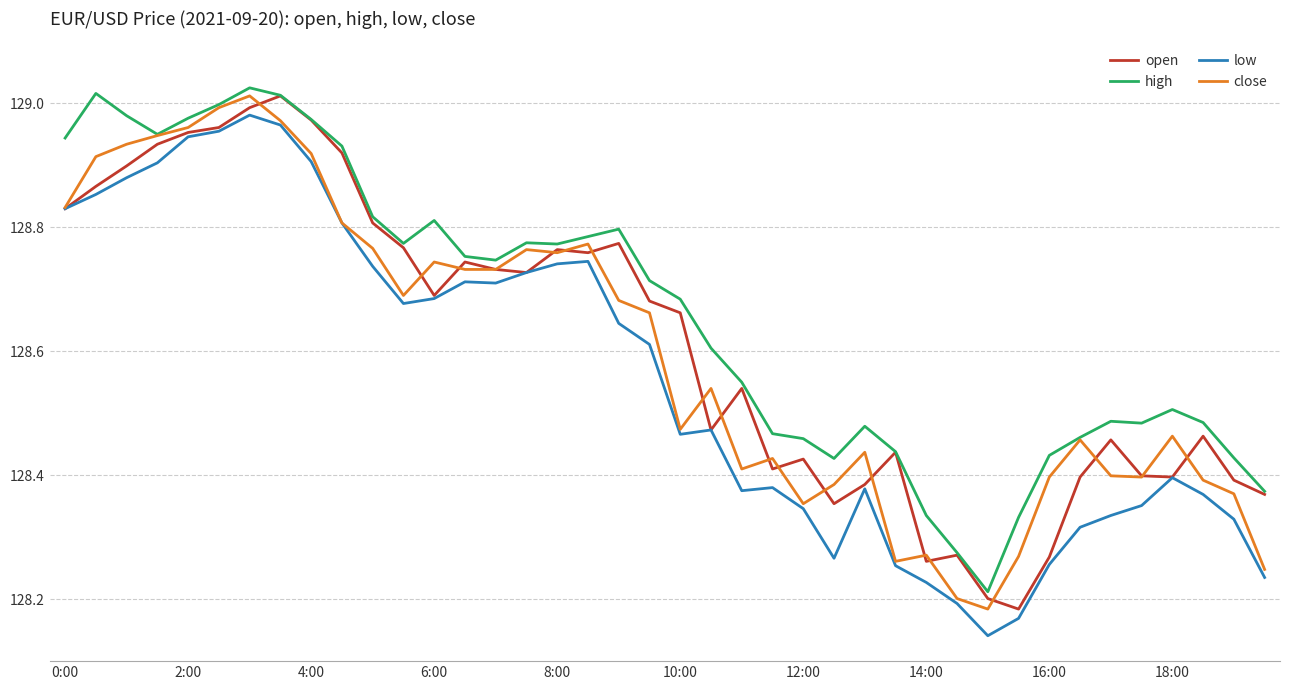

True or false: high and low cross at least once.

False